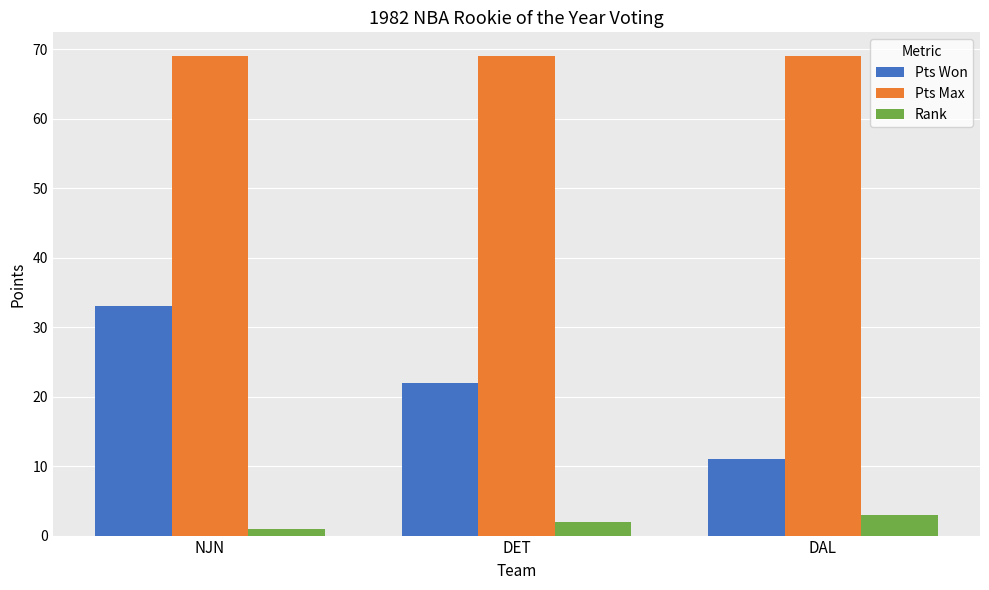

Is the value of Pts Max at DET greater than the value of Pts Won at NJN?

Yes